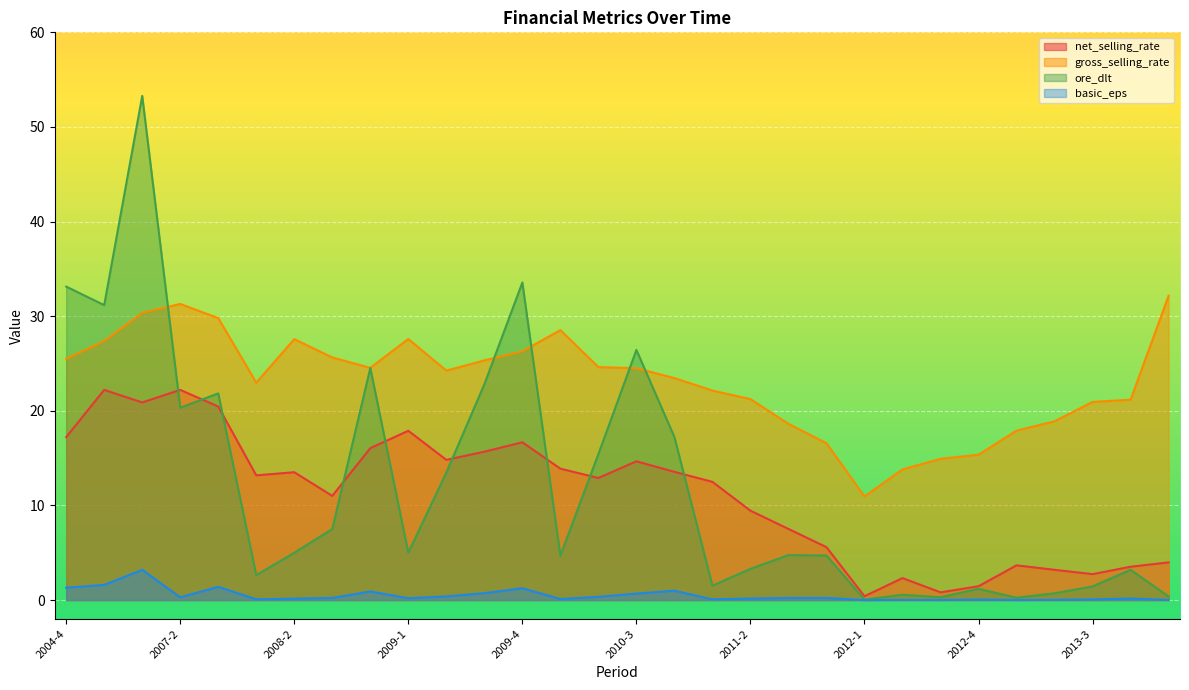

Where is basic_eps nearest to the value 1?

2010-4